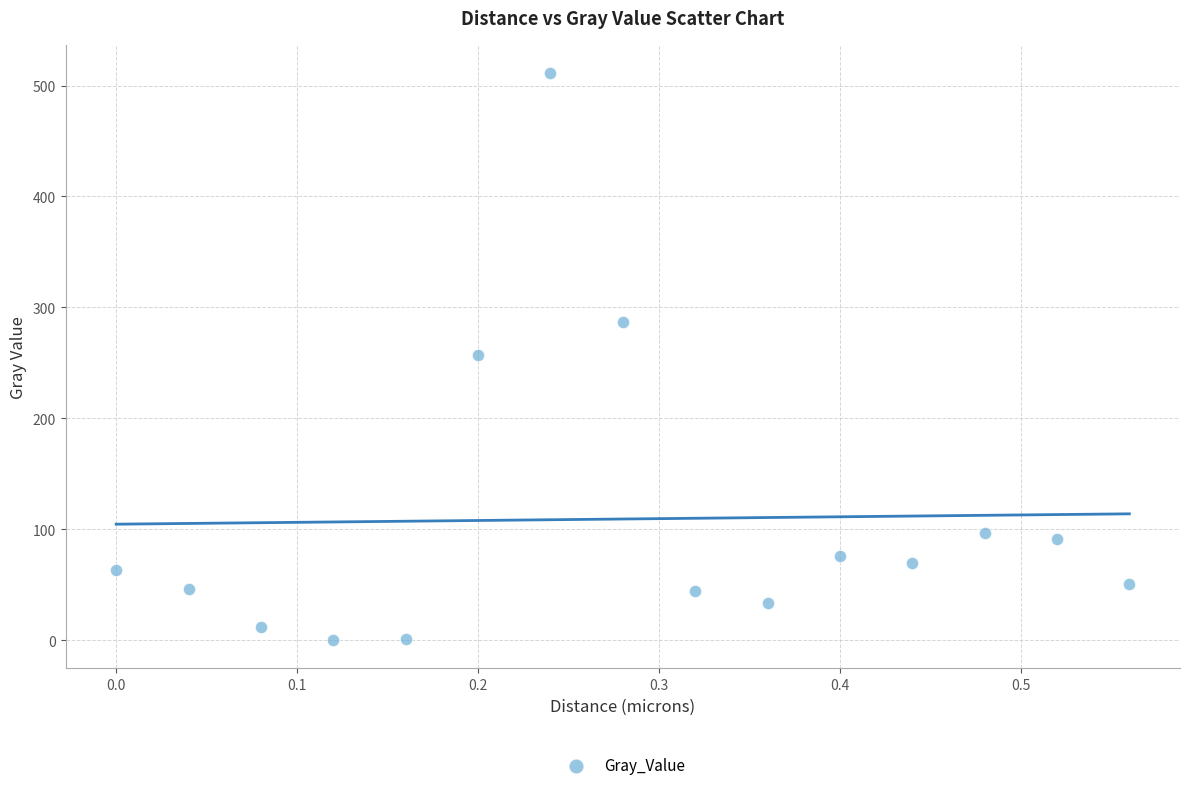

What is the range of X values (max minus min)?

0.6